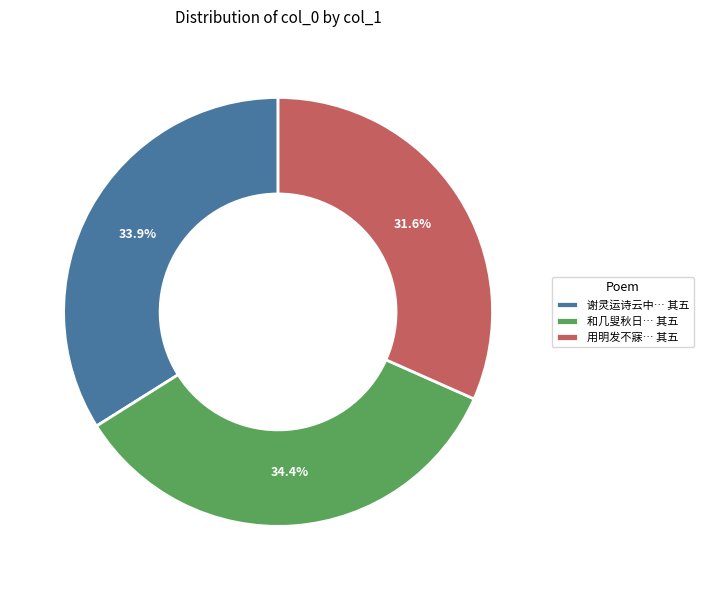

Which has a higher value, 谢灵运诗云中… 其五 or 用明发不寐… 其五?

谢灵运诗云中… 其五